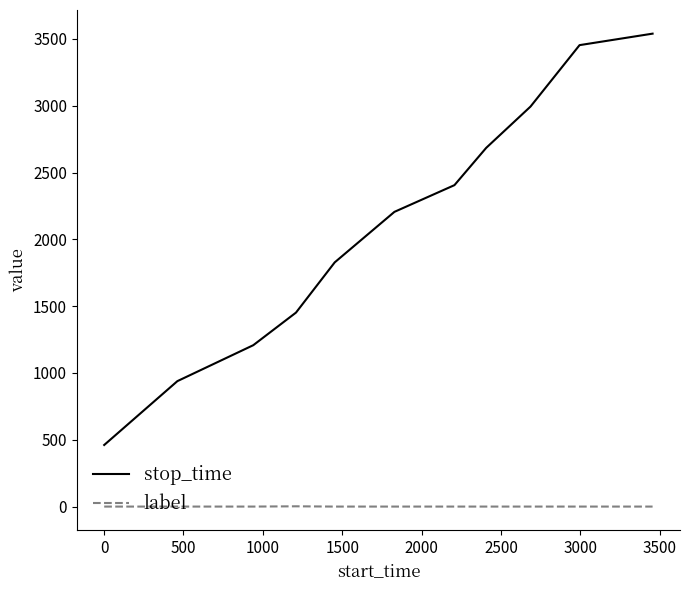

Which series has the largest range (max minus min)?

stop_time